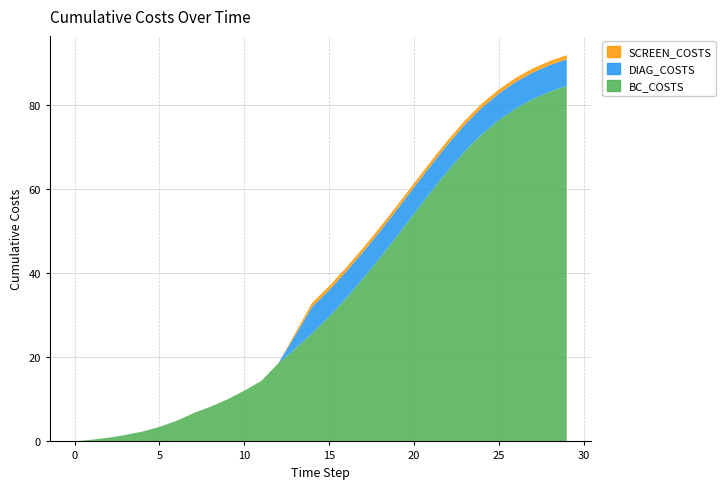

Reading left to right, list all the values displayed in this chart.

BC_COSTS: 0=0.0	1=0.4	2=0.9	3=1.5	4=2.3	5=3.5	6=4.9	7=6.7	8=8.2	9=10.0	10=12.1	11=14.4	12=18.6	13=22.1	14=25.8	15=29.7	16=34.1	17=38.8	18=43.7	19=48.9	20=54.2	21=59.4	22=64.5	23=69.1	24=73.2	25=76.5	26=79.3	27=81.5	28=83.3	29=84.7
DIAG_COSTS: 0=0.0	1=0.0	2=0.0	3=0.0	4=0.0	5=0.0	6=0.0	7=0.0	8=0.0	9=0.0	10=0.0	11=0.0	12=0.0	13=3.2	14=6.3	15=6.3	16=6.3	17=6.3	18=6.3	19=6.3	20=6.3	21=6.3	22=6.3	23=6.3	24=6.3	25=6.3	26=6.3	27=6.3	28=6.3	29=6.3
SCREEN_COSTS: 0=0.0	1=0.0	2=0.0	3=0.0	4=0.0	5=0.0	6=0.0	7=0.0	8=0.0	9=0.0	10=0.0	11=0.0	12=0.0	13=0.5	14=1.0	15=1.0	16=1.0	17=1.0	18=1.0	19=1.0	20=1.0	21=1.0	22=1.0	23=1.0	24=1.0	25=1.0	26=1.0	27=1.0	28=1.0	29=1.0